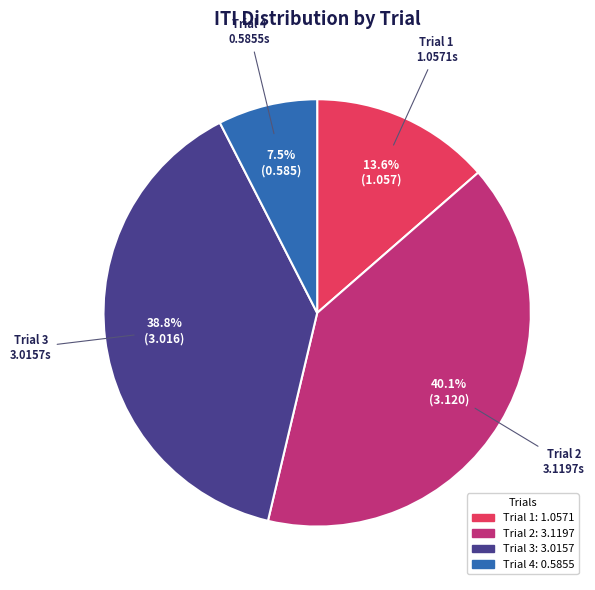

What is the total percentage of Trial 3 and Trial 1?

52.4%